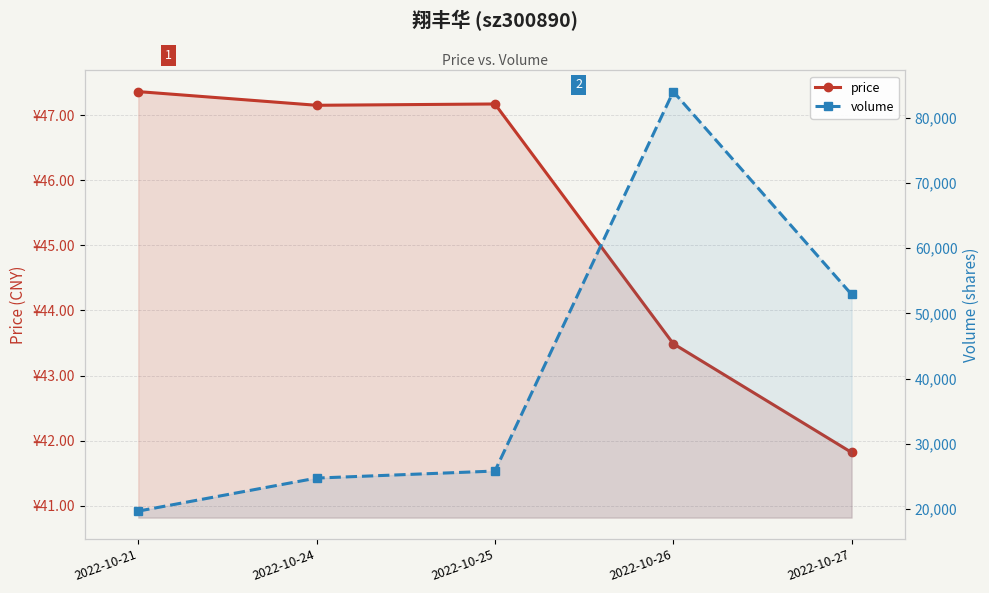

Does the chart display data point markers on the line(s)?

Yes